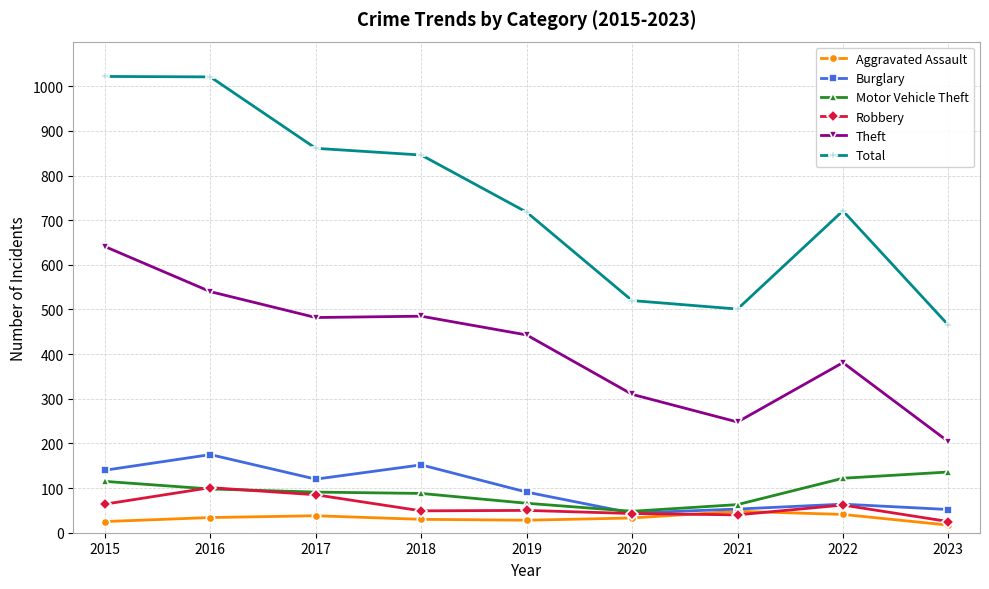

What is the total value across all series at 2021?

953